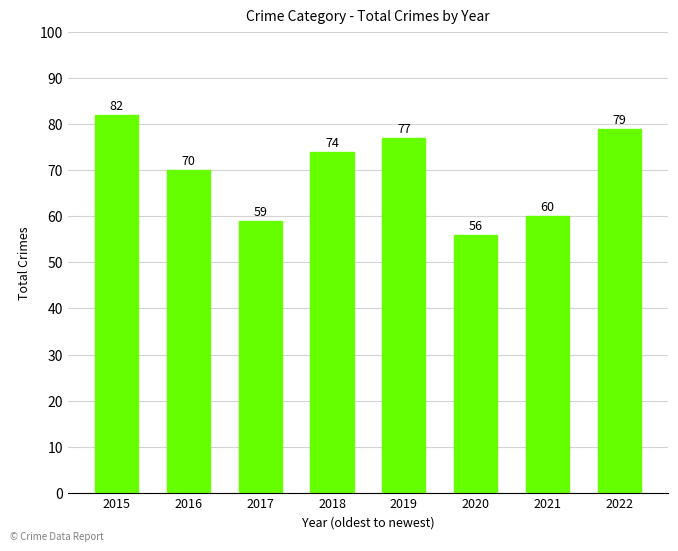

What is the approximate value at 2022, to the nearest 10?

80